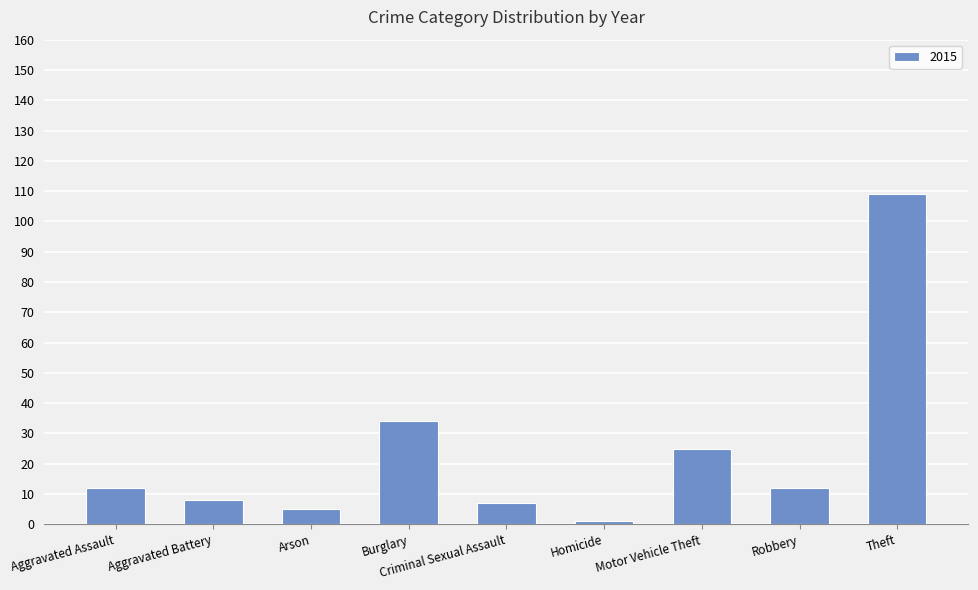

What is the label of the 2nd bar from the right?

Robbery